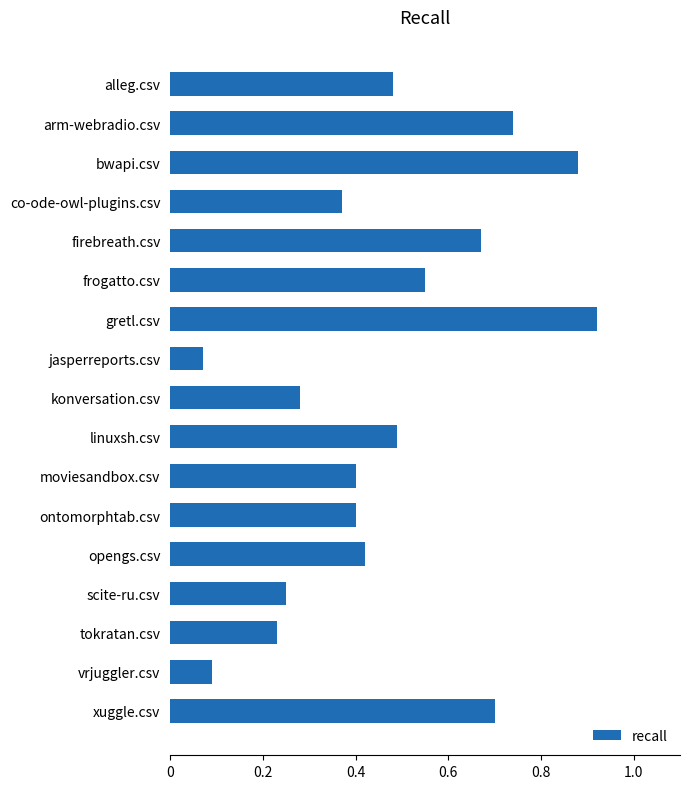

The chart shows a value of 1.0 at firebreath.csv. True or false?

False